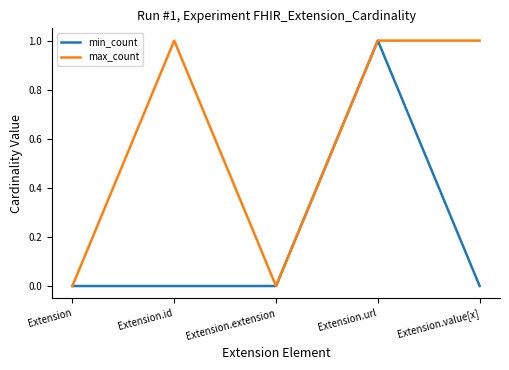

What is the sum of the min_count values at Extension.url and Extension.value[x]?

1